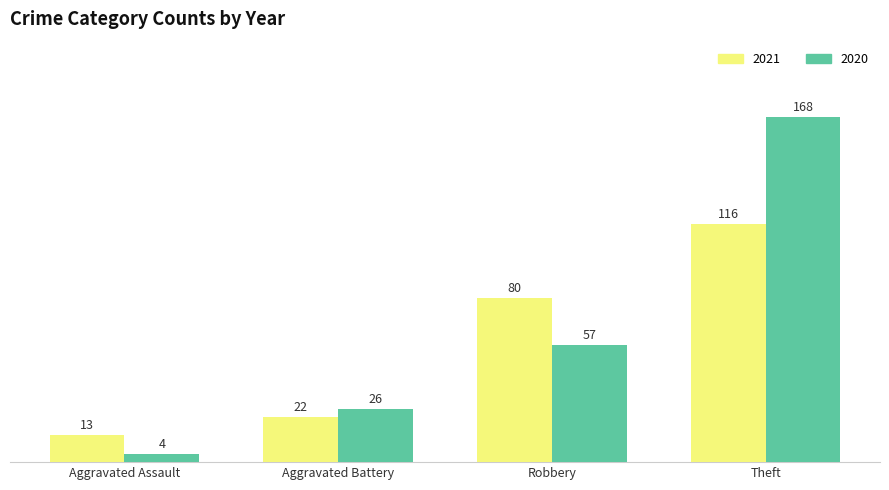

What position from the left is Theft?

4